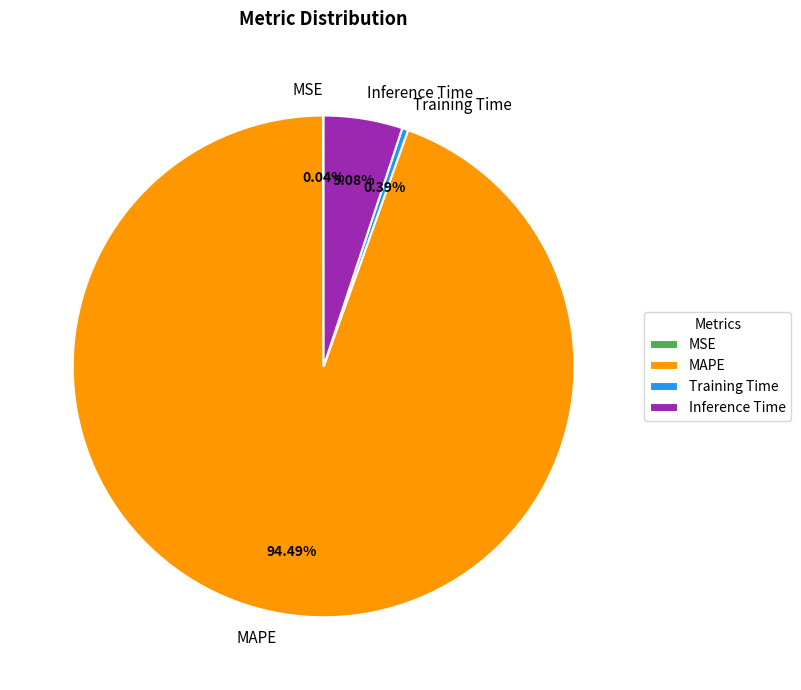

Between Inference Time and MAPE, which is larger?

MAPE